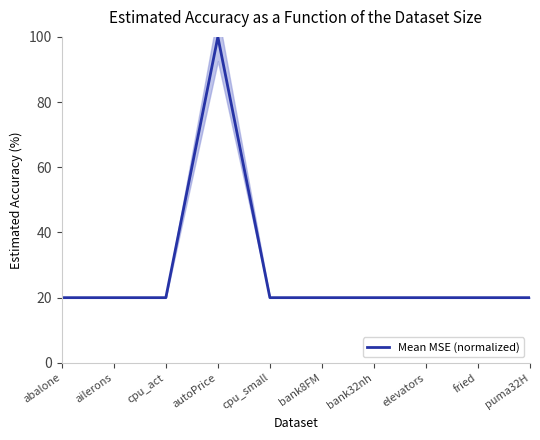

What is the maximum value shown in the chart?

100.0